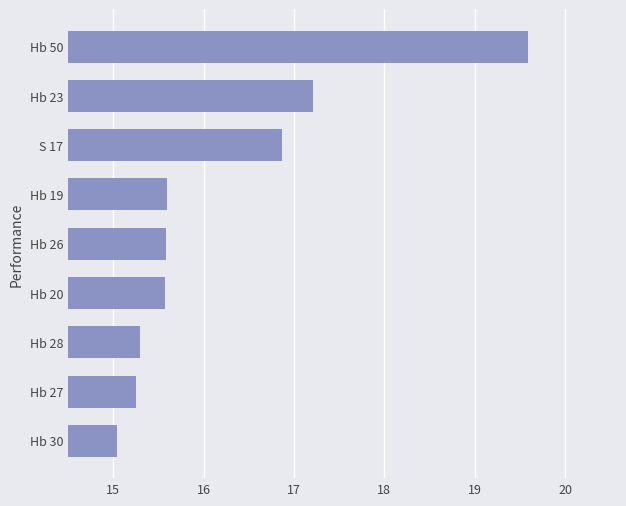

The chart shows a value of 15.2 at Hb 27. True or false?

True